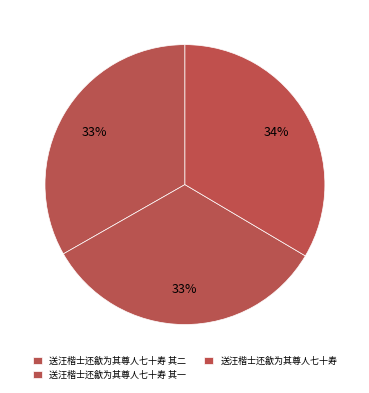

To the nearest percent, what is the combined percentage of 送汪楷士还歙为其尊人七十寿 and 送汪楷士还歙为其尊人七十寿 其一?

67%